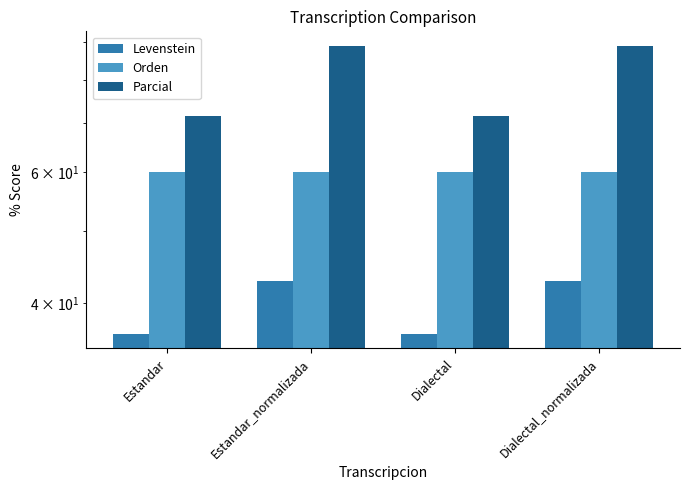

Where is Orden nearest to the value 60?

Estandar